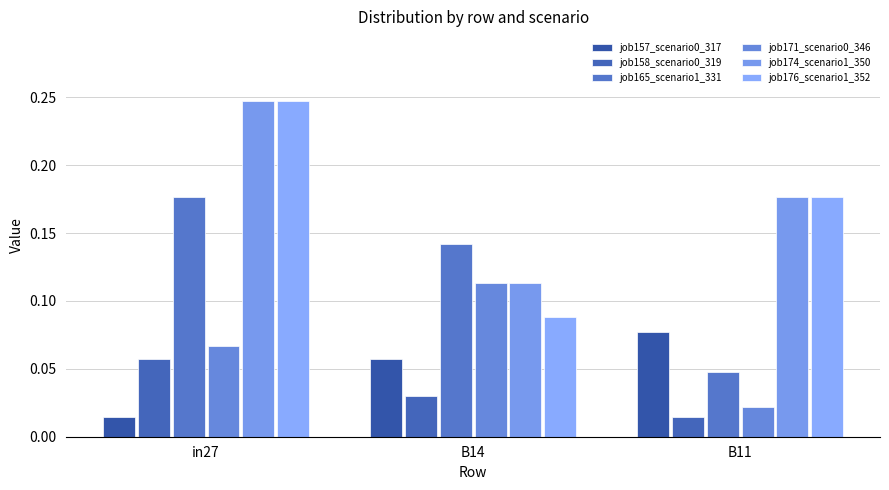

How many categories are shown in the chart?

3